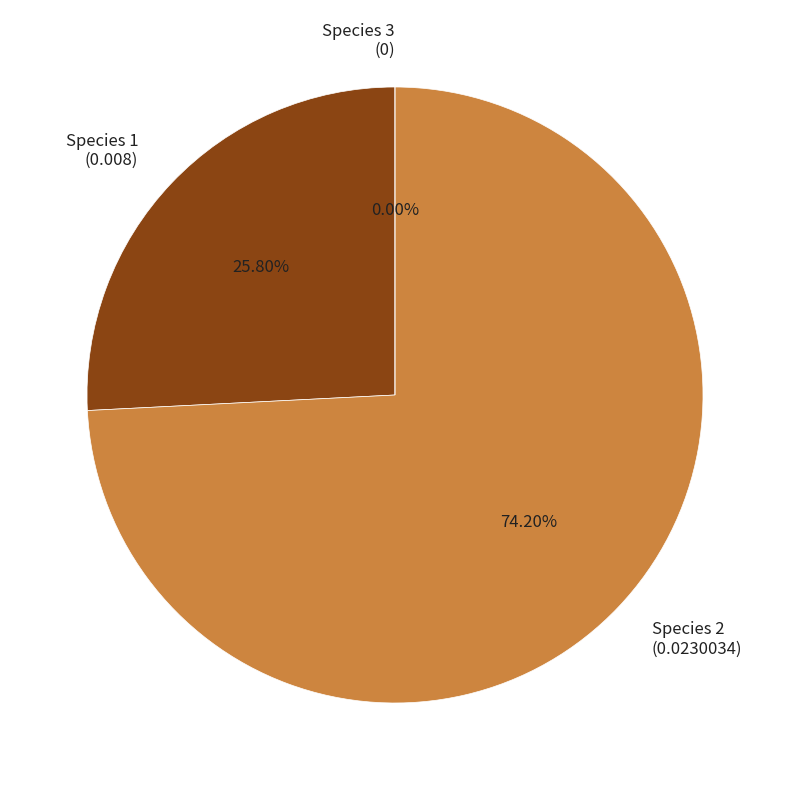

True or false: Species 3 accounts for 0% of the total.

True